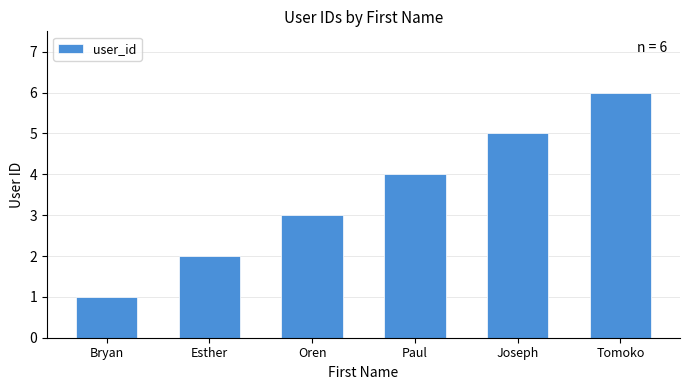

What is the sum of the values at Esther and Tomoko?

8